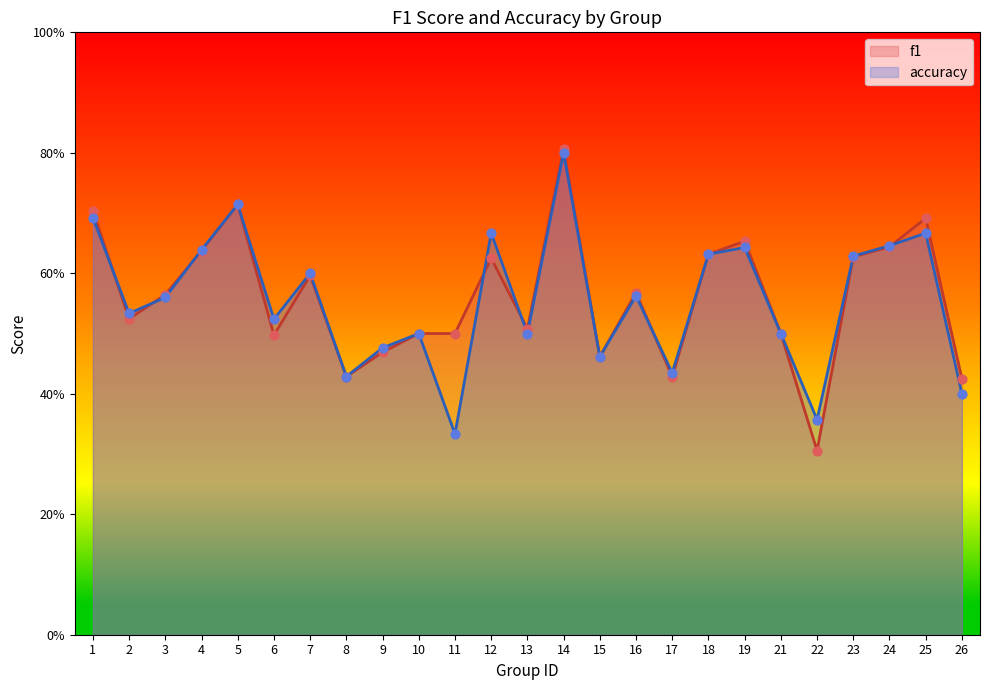

Which series has the widest spread of Y values?

f1